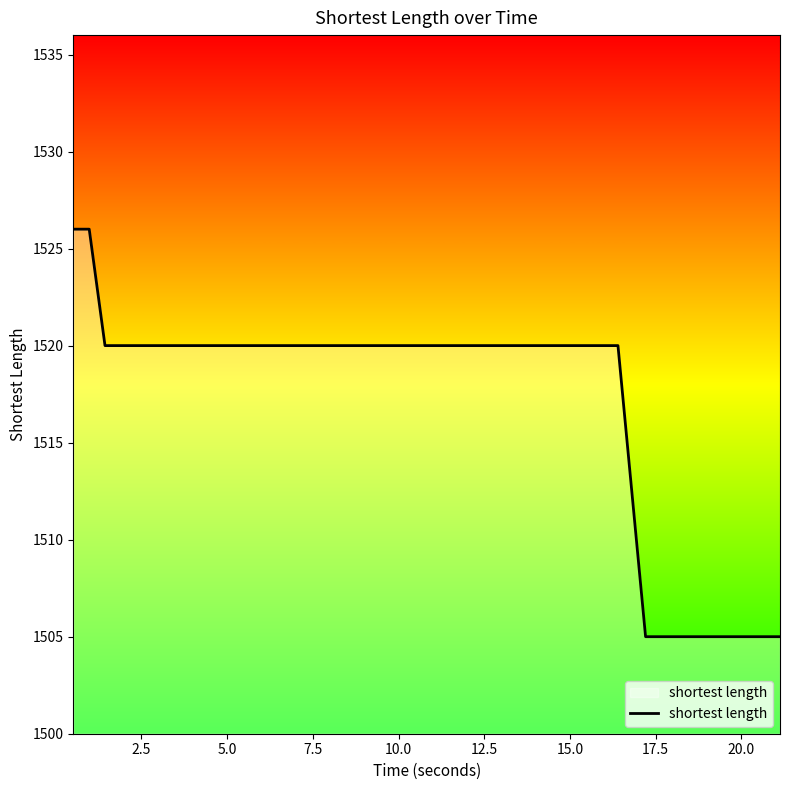

What is the minimum value shown in the chart?

1505